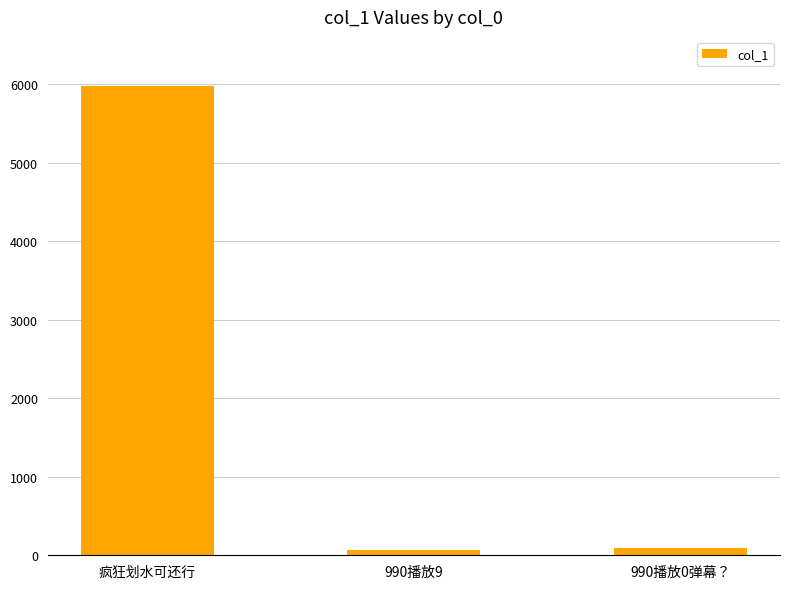

Which has a higher value, 990播放9 or 疯狂划水可还行?

疯狂划水可还行